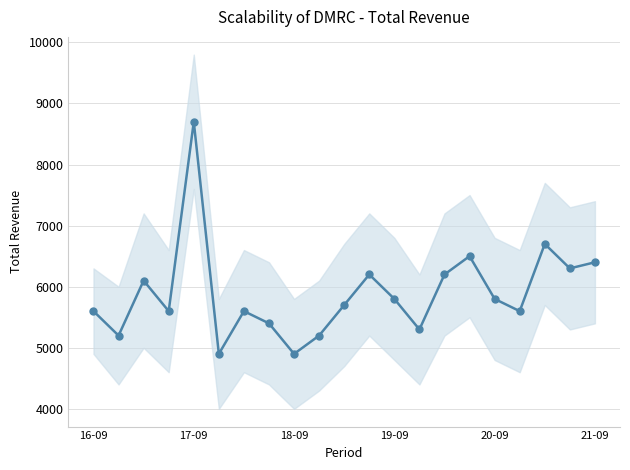

The value at 19 is 6300. True or false?

True